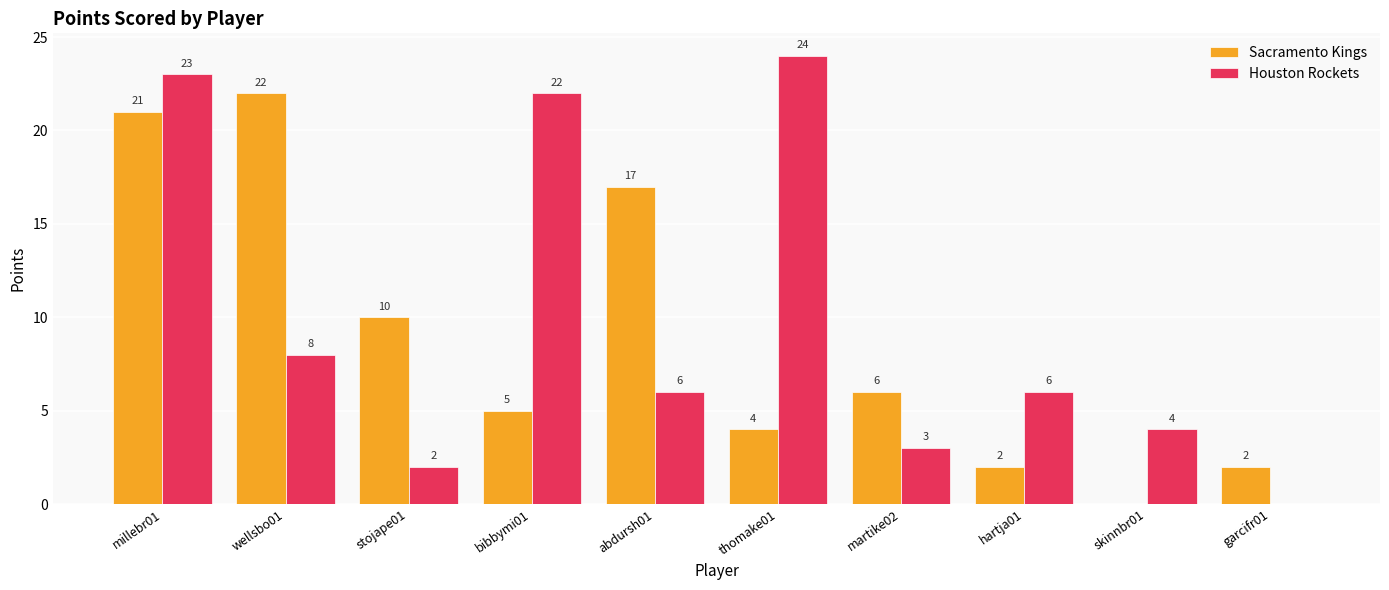

What is the total value across all series at skinnbr01?

4